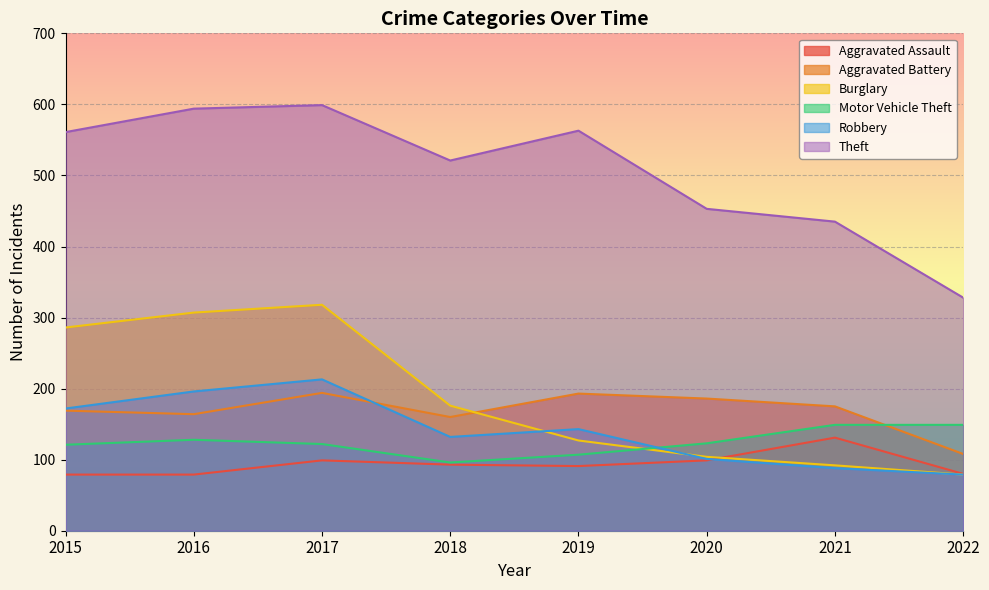

What is the maximum value shown in the chart?

599